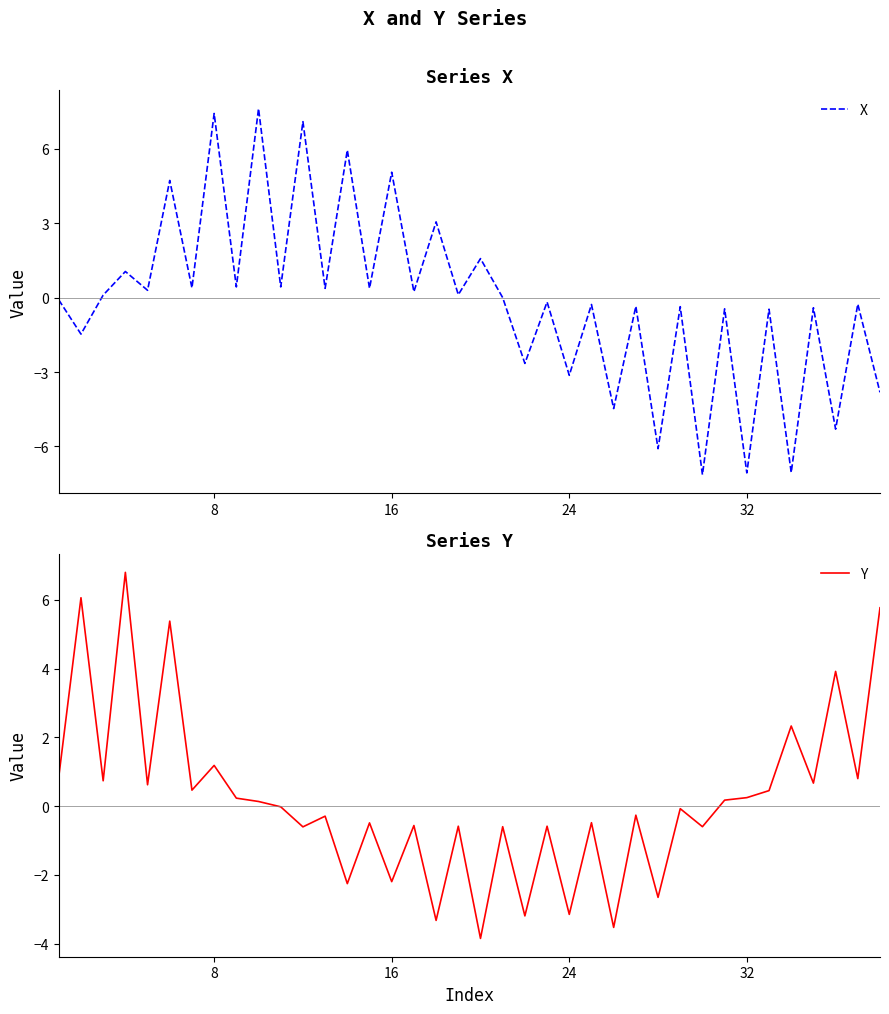

What is the minimum value for X?

-7.1